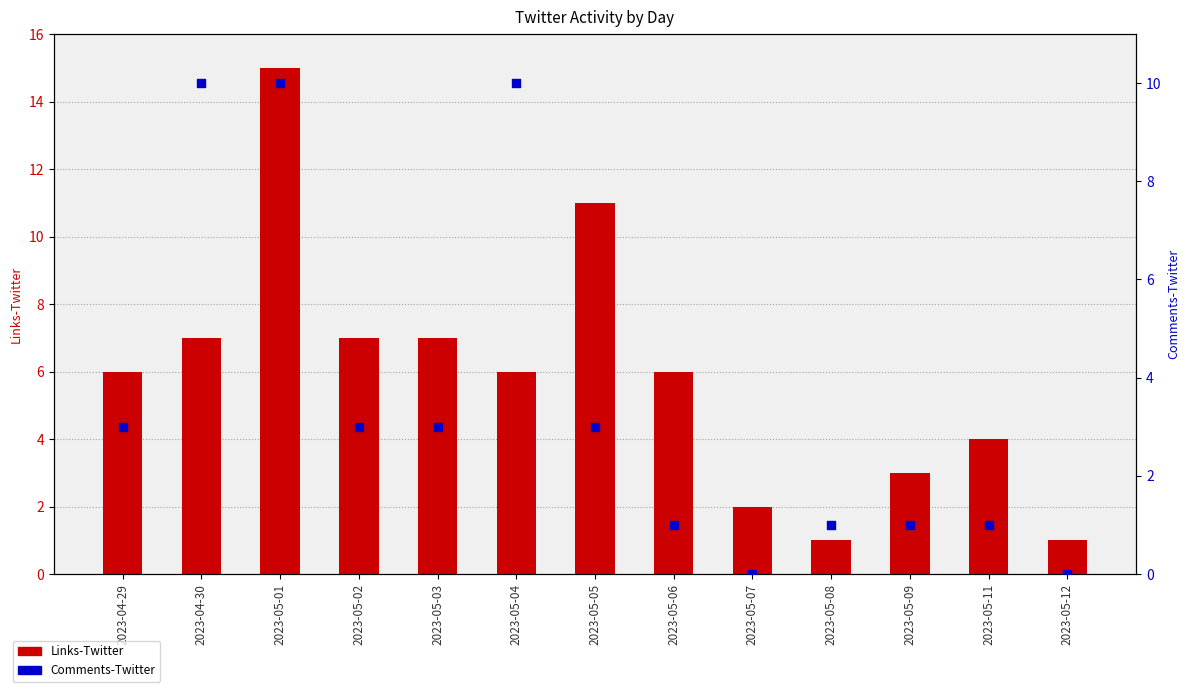

Is the value of Comments-Twitter at 2023-05-11 greater than the value of Links-Twitter at 2023-05-04?

No